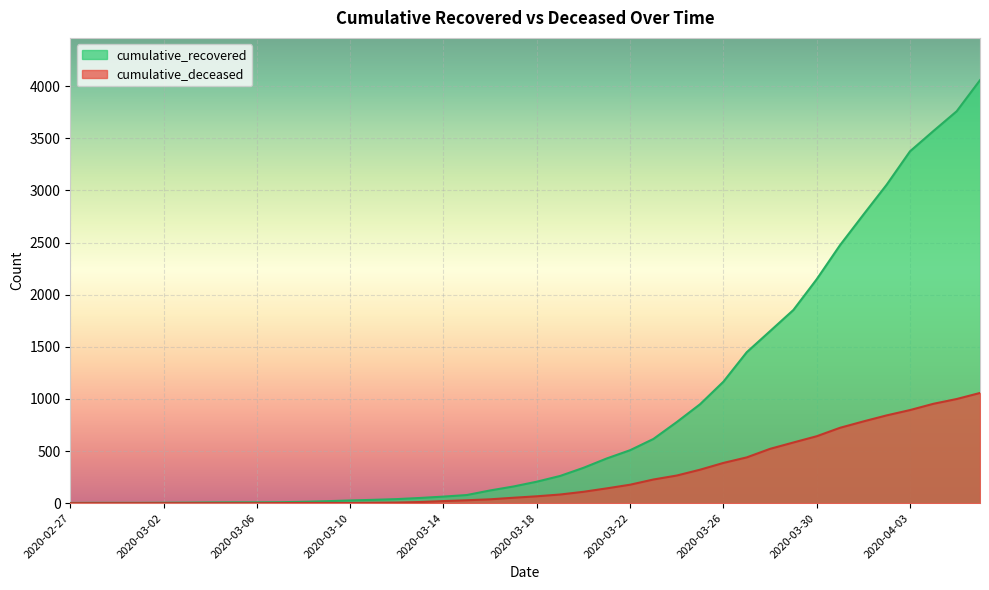

True or false: cumulative_deceased has a value of 28 at 2020-03-15.

True